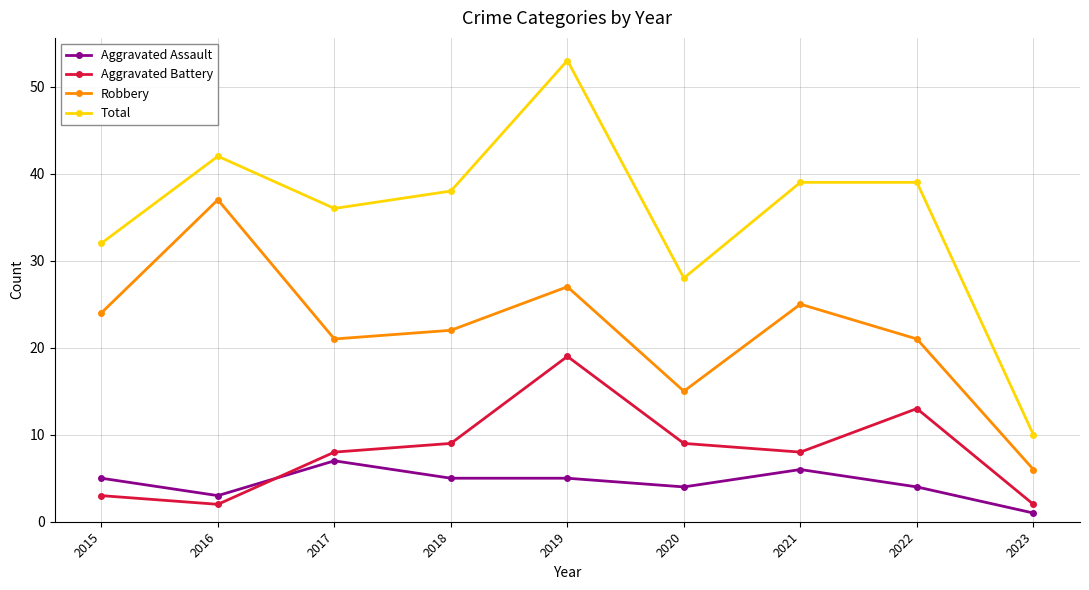

Does the chart display data point markers on the line(s)?

Yes